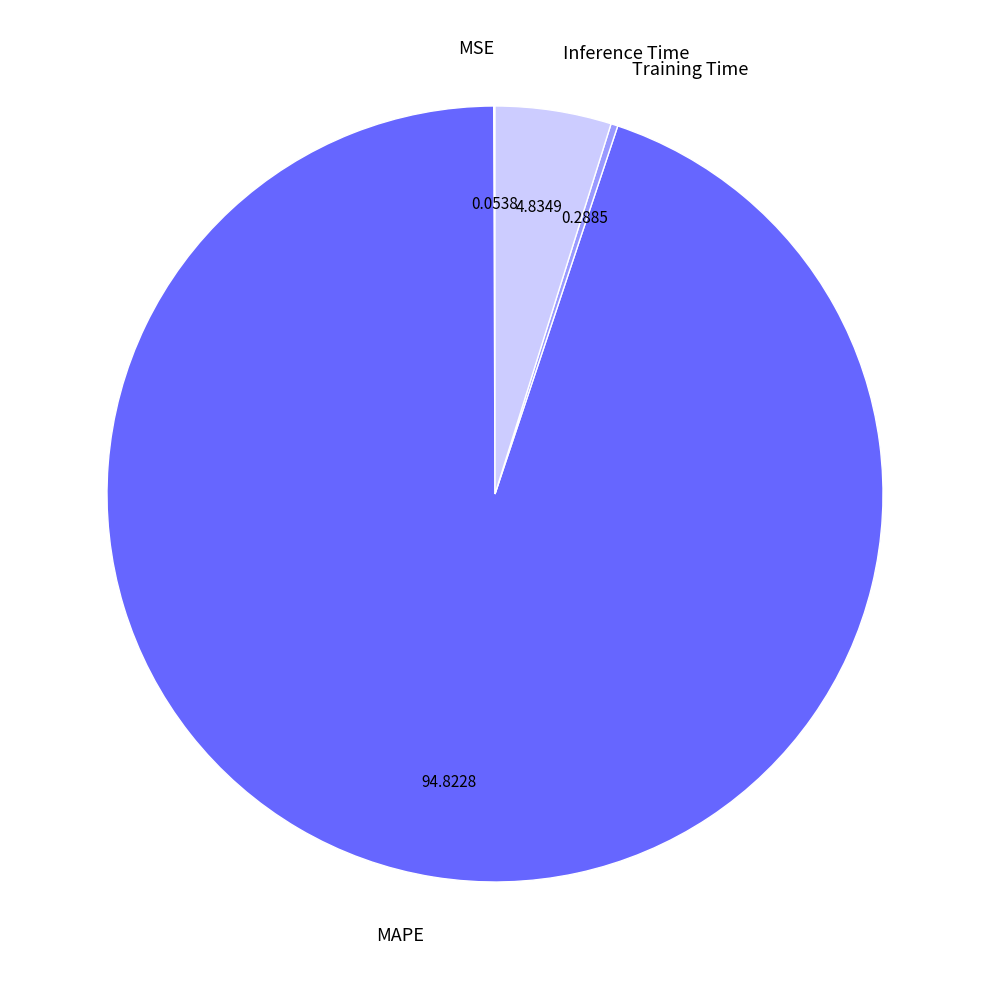

Is there any slice that represents more than half of the pie?

Yes